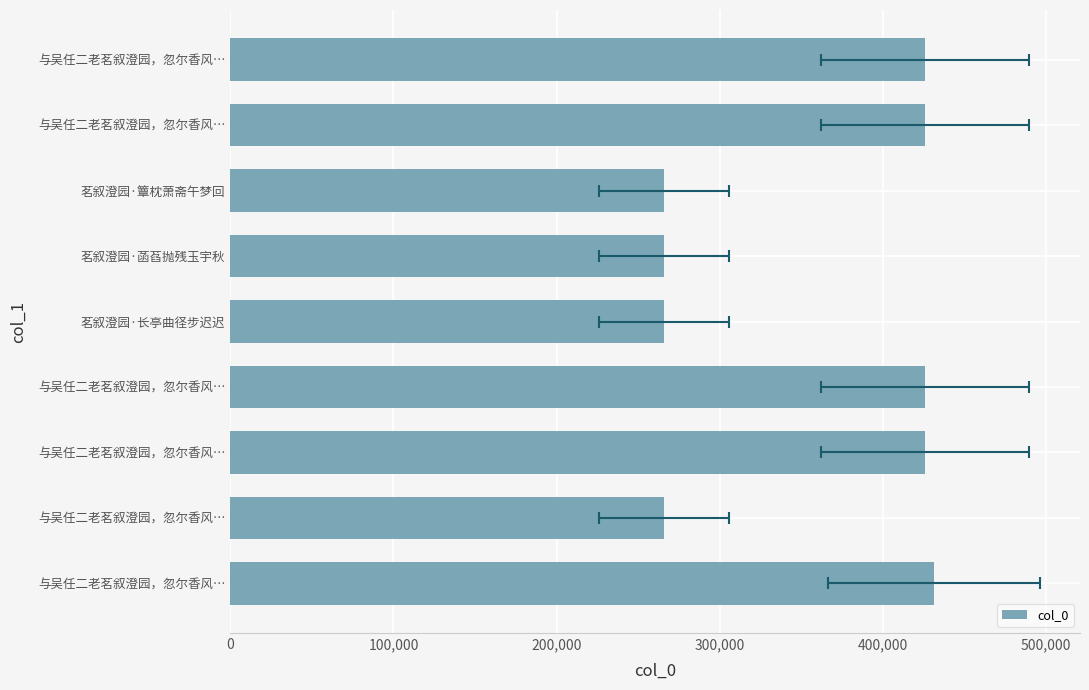

The value at 与吴任二老茗叙澄园，忽尔香风… is 266117. True or false?

True